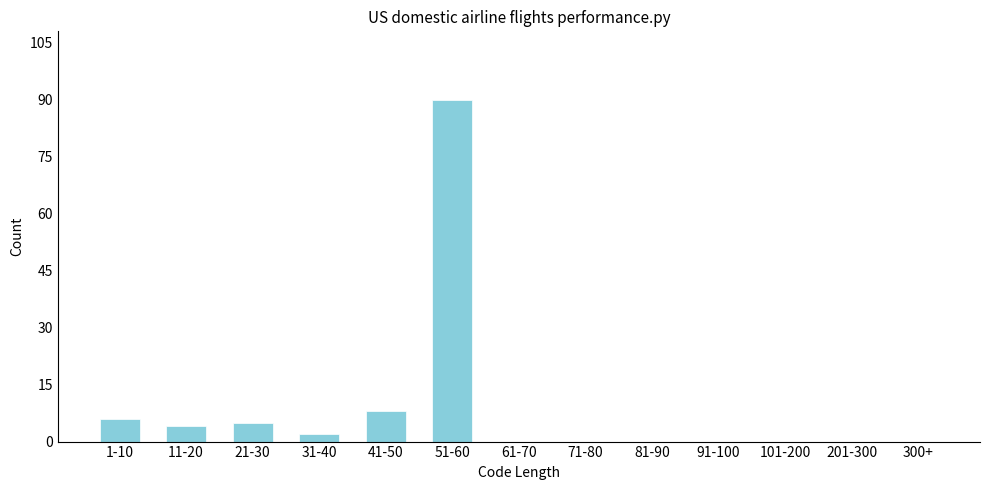

Reading left to right, what are all the values shown in this chart?

1-10=6	11-20=4	21-30=5	31-40=2	41-50=8	51-60=90	61-70=0	71-80=0	81-90=0	91-100=0	101-200=0	201-300=0	300+=0